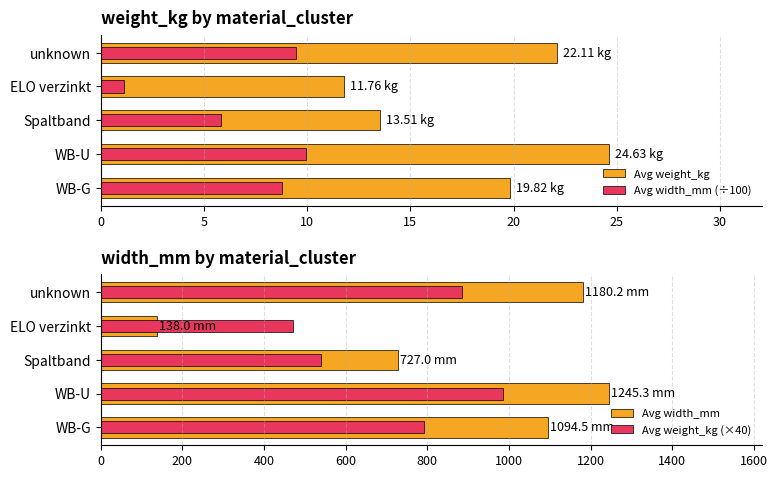

Count the number of data series in this chart.

4